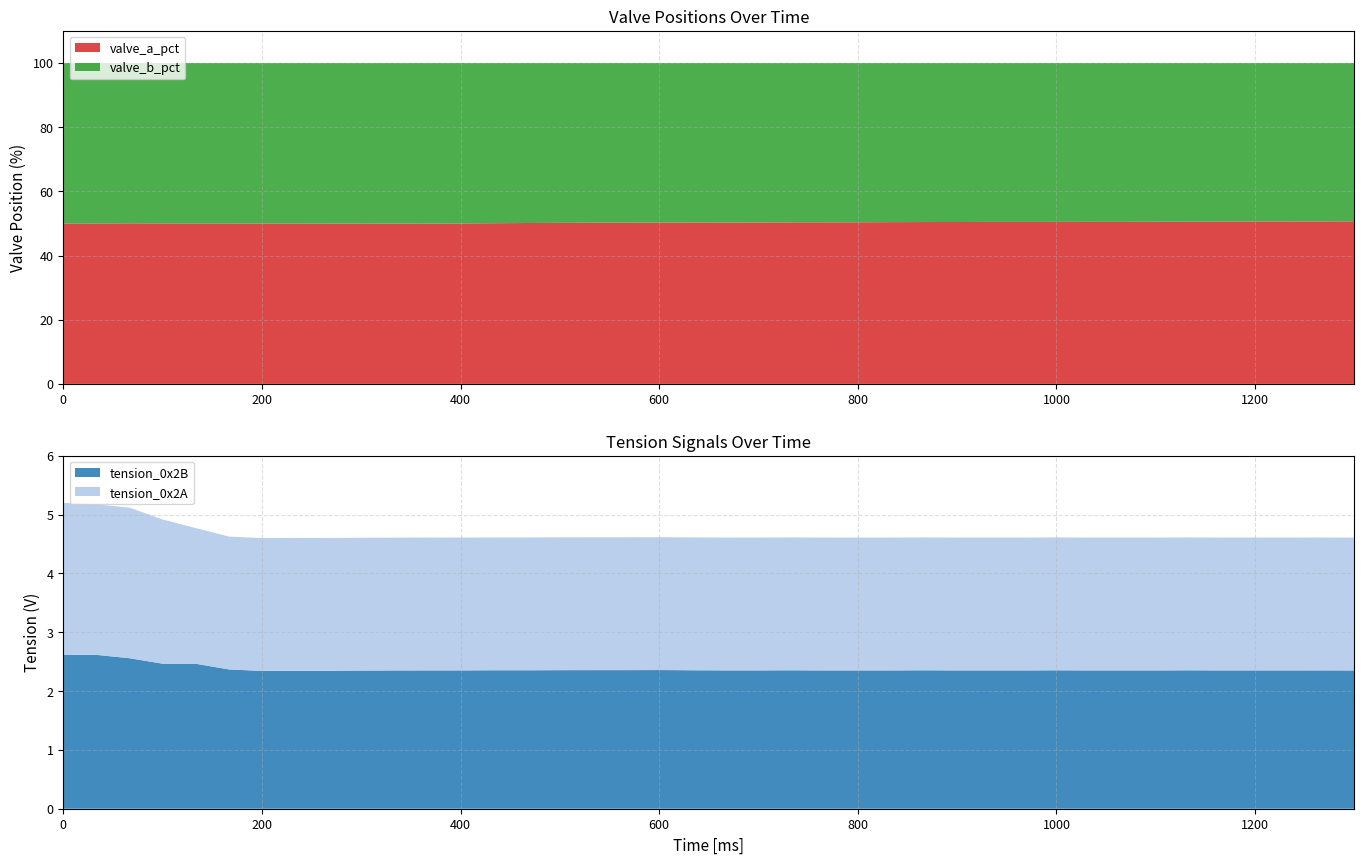

Reading left to right, transcribe all the data shown in this chart.

valve_a_pct: 0=50.0	33=50.0	67=50.0	100=50.0	133=50.0	167=50.0	200=50.0	233=50.0	267=50.0	300=50.0	333=50.0	367=50.0	400=50.0	433=50.1	467=50.1	500=50.2	533=50.2	567=50.2	600=50.3	633=50.3	667=50.3	700=50.3	733=50.3	767=50.4	800=50.4	833=50.4	867=50.4	900=50.4	933=50.5	967=50.5	1000=50.5	1033=50.5	1067=50.5	1100=50.5	1133=50.5	1167=50.6	1200=50.6	1234=50.6	1267=50.6	1300=50.7
valve_b_pct: 0=50.0	33=50.0	67=50.0	100=50.0	133=50.0	167=50.0	200=50.0	233=50.0	267=50.0	300=50.0	333=50.0	367=50.0	400=50.0	433=49.9	467=49.9	500=49.8	533=49.8	567=49.8	600=49.7	633=49.7	667=49.7	700=49.7	733=49.7	767=49.6	800=49.6	833=49.6	867=49.6	900=49.6	933=49.5	967=49.5	1000=49.5	1033=49.5	1067=49.5	1100=49.5	1133=49.5	1167=49.4	1200=49.4	1234=49.4	1267=49.4	1300=49.3
tension_0x2B: 0=2.6	33=2.6	67=2.6	100=2.5	133=2.5	167=2.4	200=2.3	233=2.3	267=2.3	300=2.3	333=2.3	367=2.4	400=2.4	433=2.4	467=2.4	500=2.4	533=2.4	567=2.4	600=2.4	633=2.4	667=2.4	700=2.4	733=2.4	767=2.4	800=2.4	833=2.4	867=2.4	900=2.4	933=2.4	967=2.4	1000=2.4	1033=2.4	1067=2.4	1100=2.4	1133=2.4	1167=2.4	1200=2.4	1234=2.4	1267=2.4	1300=2.4
tension_0x2A: 0=2.6	33=2.6	67=2.6	100=2.5	133=2.3	167=2.3	200=2.3	233=2.3	267=2.3	300=2.3	333=2.3	367=2.3	400=2.3	433=2.3	467=2.3	500=2.3	533=2.3	567=2.3	600=2.3	633=2.3	667=2.3	700=2.3	733=2.3	767=2.3	800=2.3	833=2.3	867=2.3	900=2.3	933=2.3	967=2.3	1000=2.3	1033=2.3	1067=2.3	1100=2.3	1133=2.3	1167=2.3	1200=2.3	1234=2.3	1267=2.3	1300=2.3